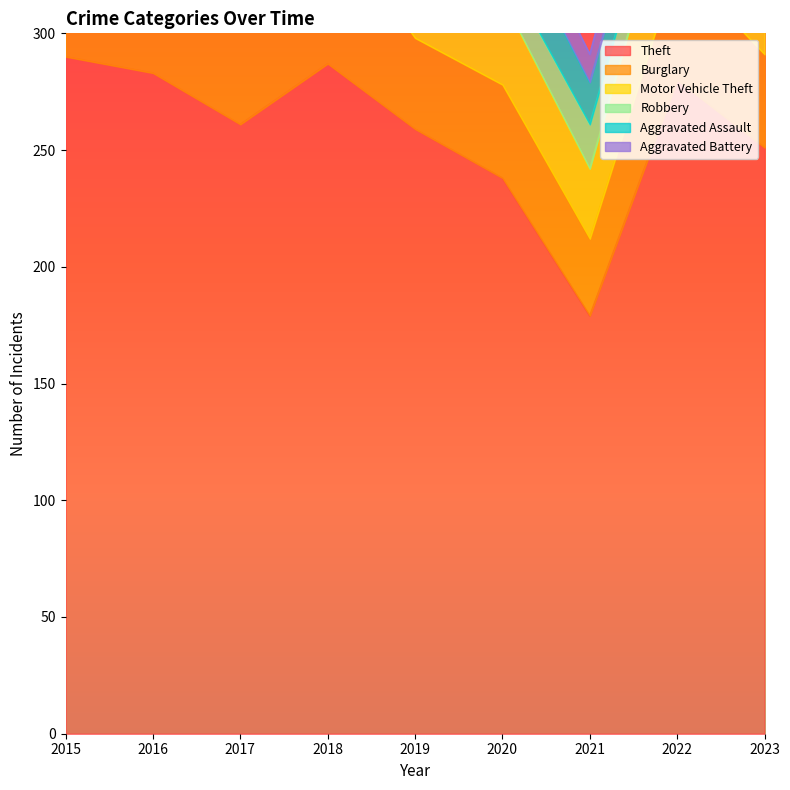

True or false: Motor Vehicle Theft and Aggravated Assault cross at least once.

False